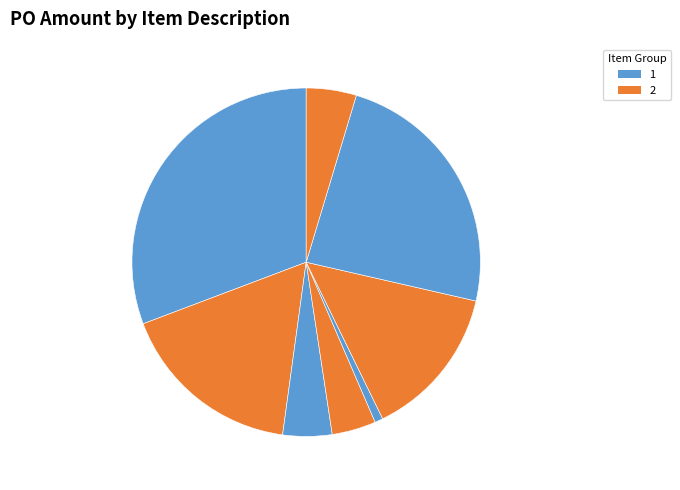

Count the number of slices in the pie.

8